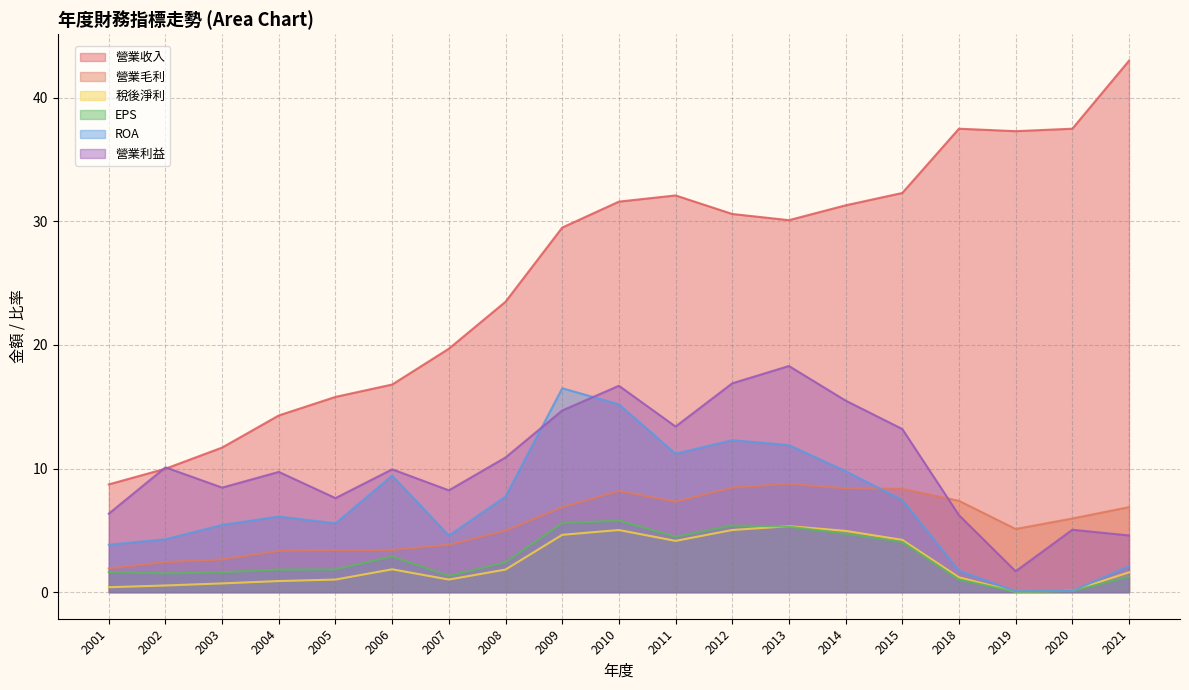

At which category is the sum across all series the highest?

2010